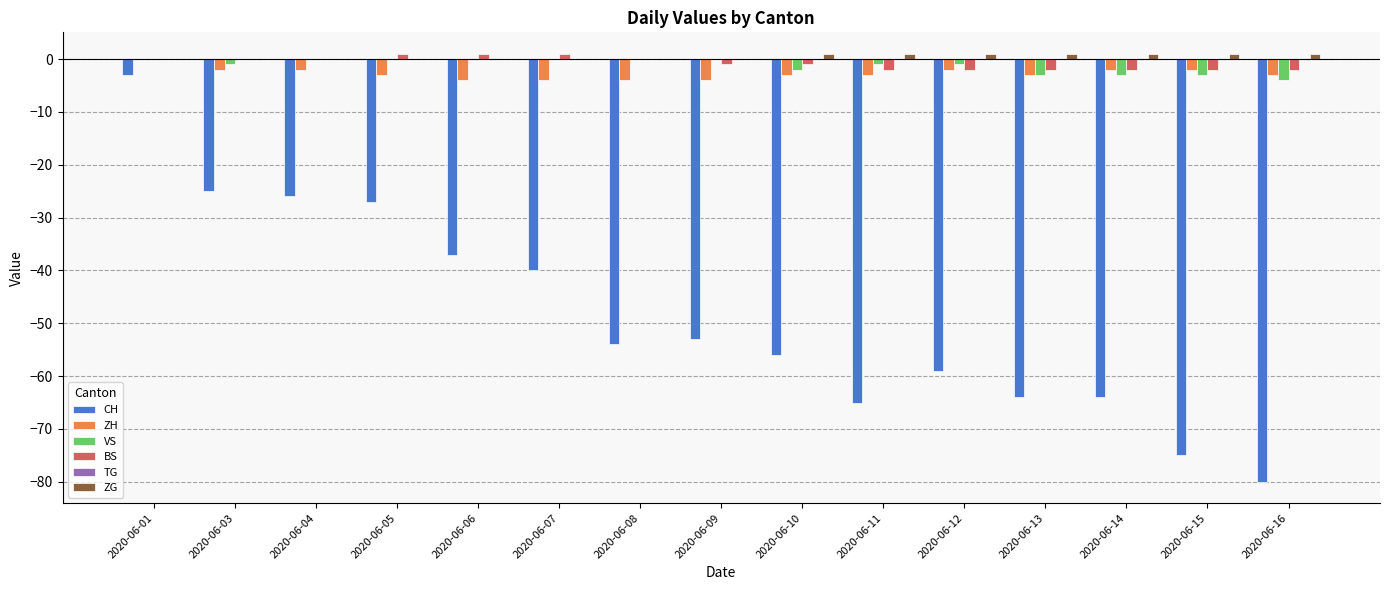

At which category is the sum across all series the highest?

2020-06-01